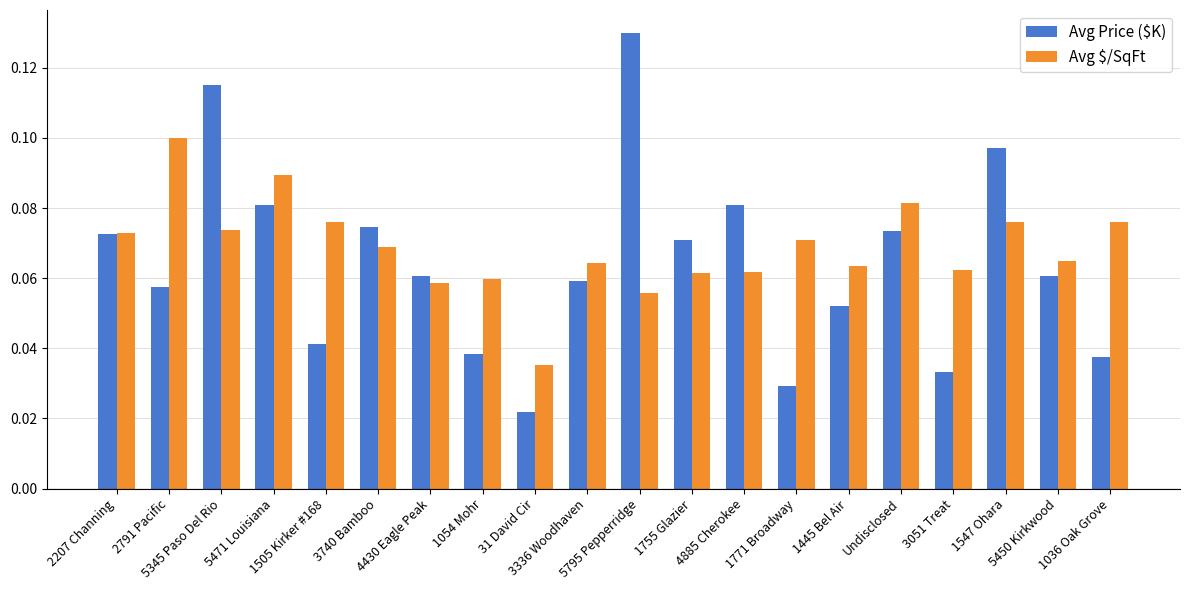

Is it true that Avg $/SqFt equals 0.0 at 5345 Paso Del Rio?

False